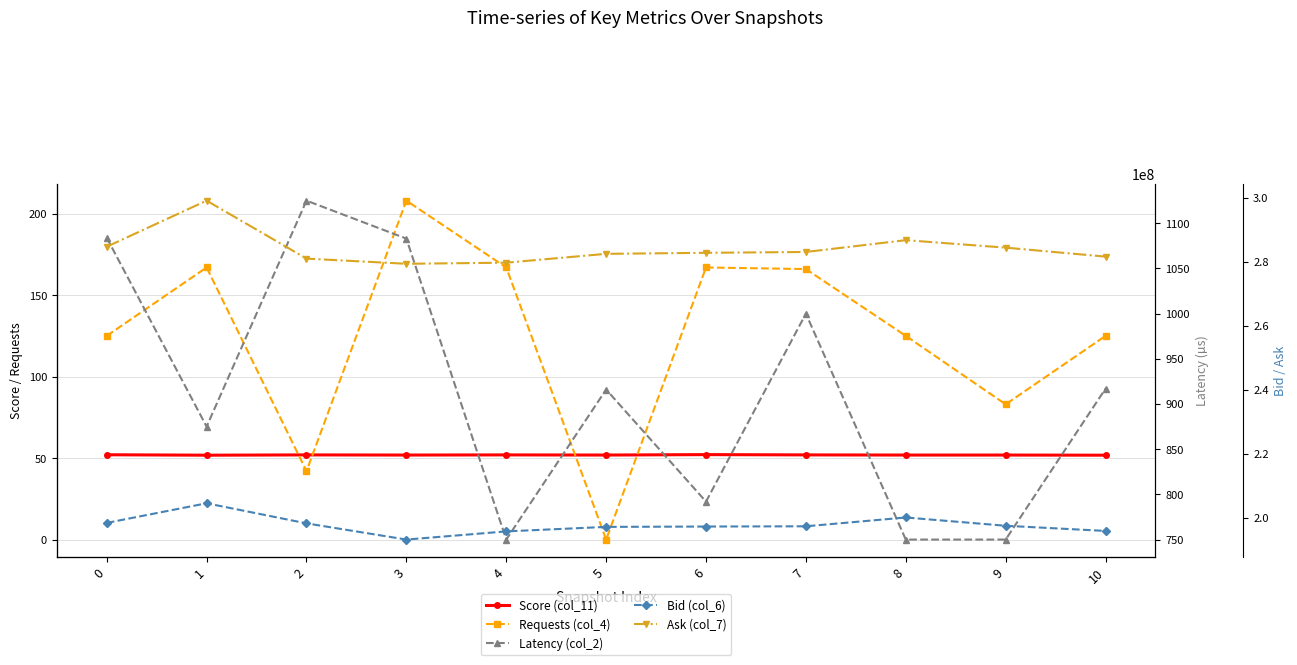

Is it true that Score (col_11) equals 52.0 at 4?

True